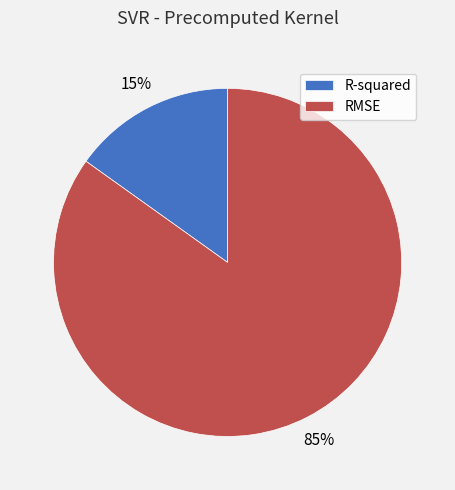

Is the sum of R-squared and RMSE greater than half?

Yes